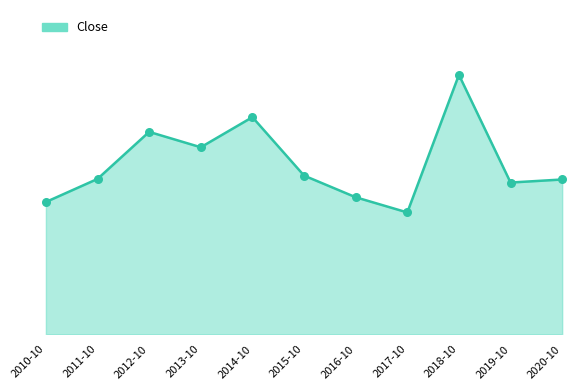

Between 2017-10 and 2019-10, which is larger?

2019-10